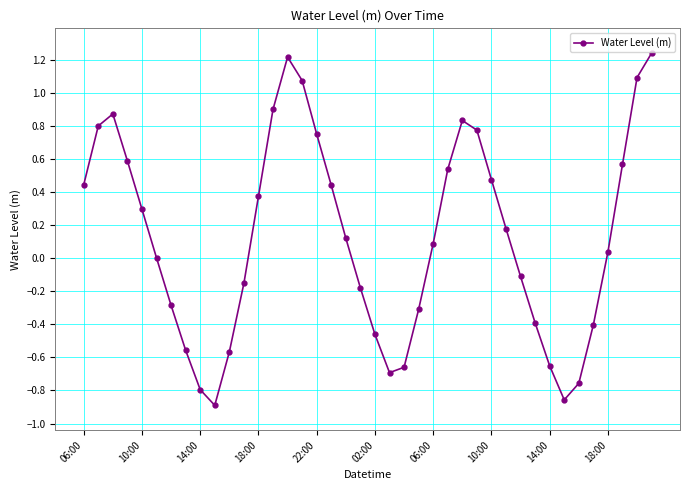

True or false: there are more than 1 points higher than both neighbors.

True